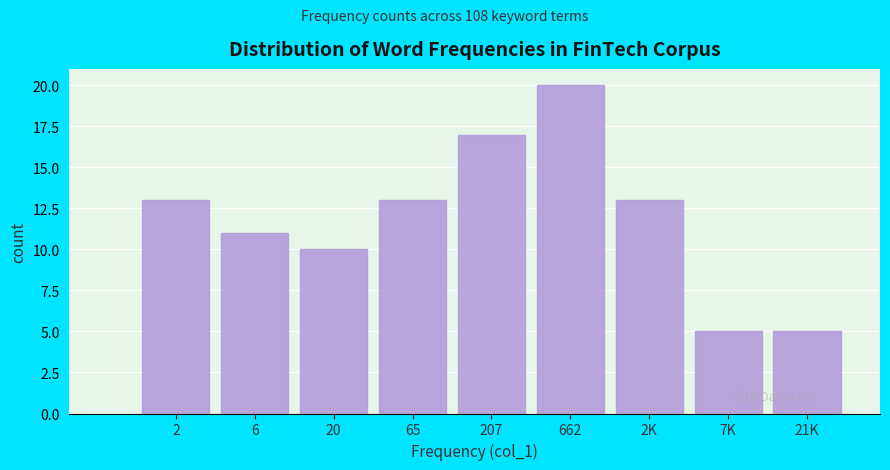

Reading left to right, extract all data points from this chart.

2=13	6=11	20=10	65=13	207=17	662=20	2K=13	7K=5	21K=5